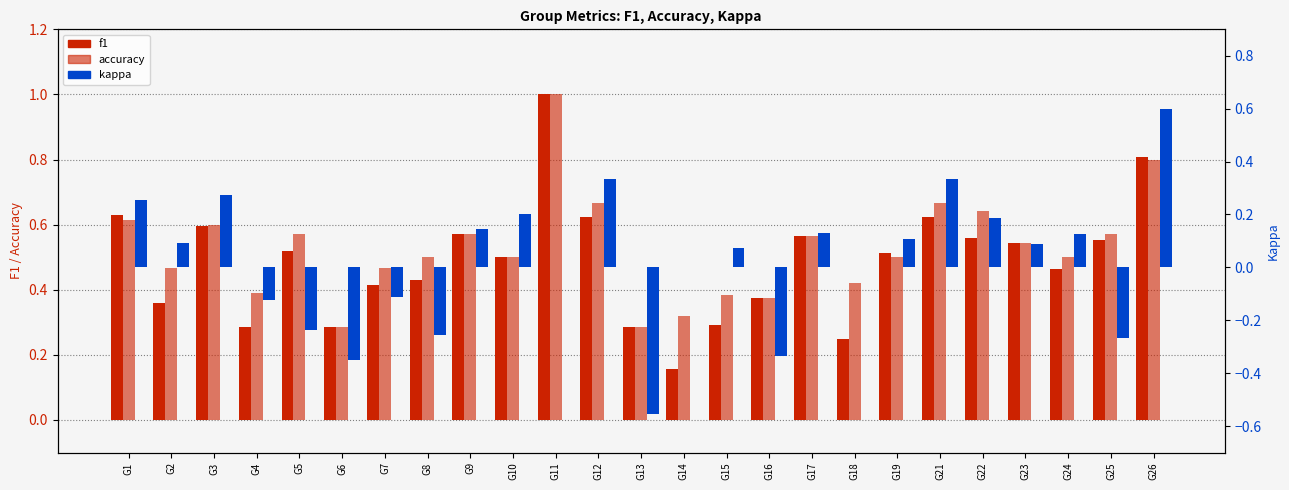

What value does the accuracy series have at G6?

0.3